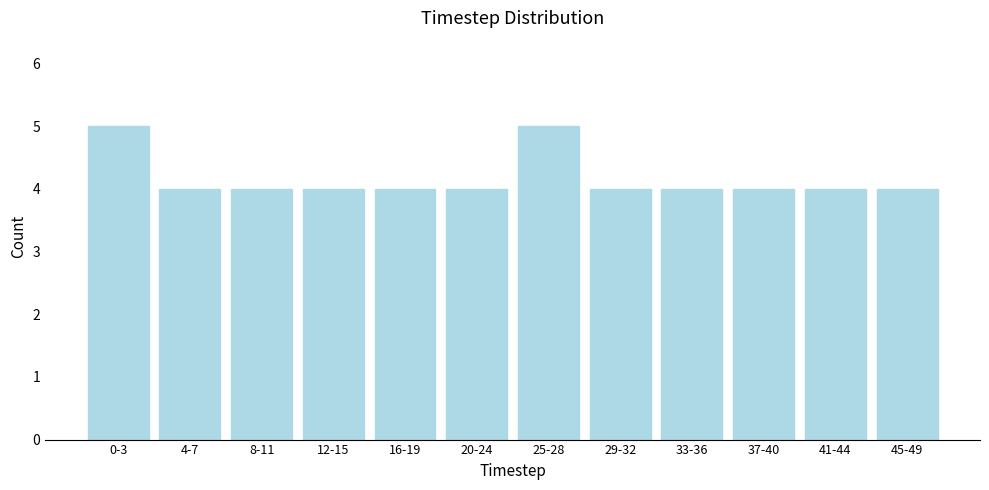

Reading right to left, list all the values displayed in this chart.

45-49=4	41-44=4	37-40=4	33-36=4	29-32=4	25-28=5	20-24=4	16-19=4	12-15=4	8-11=4	4-7=4	0-3=5